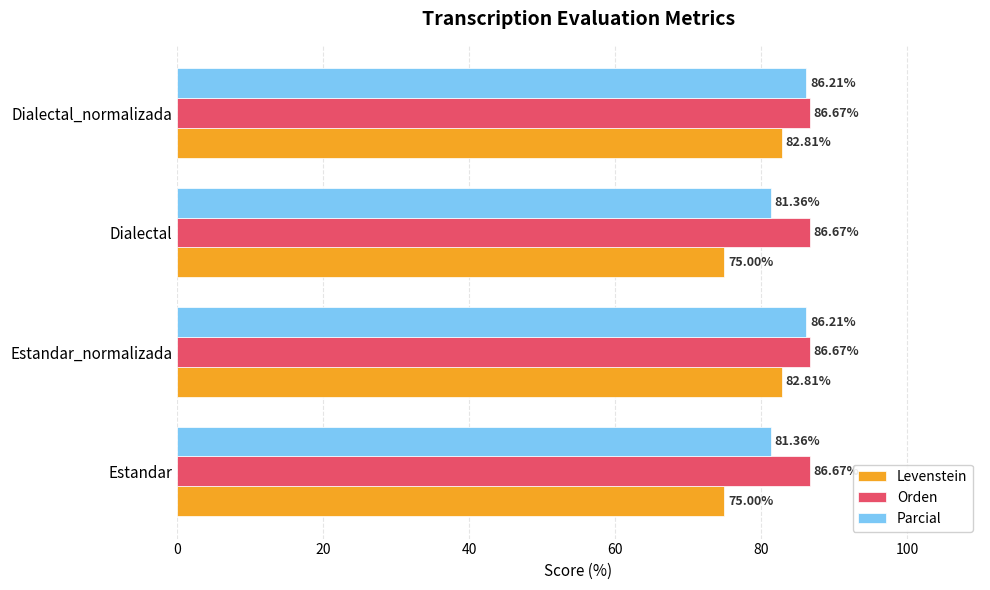

What is the difference between the maximum and minimum values in the Levenstein series?

7.8